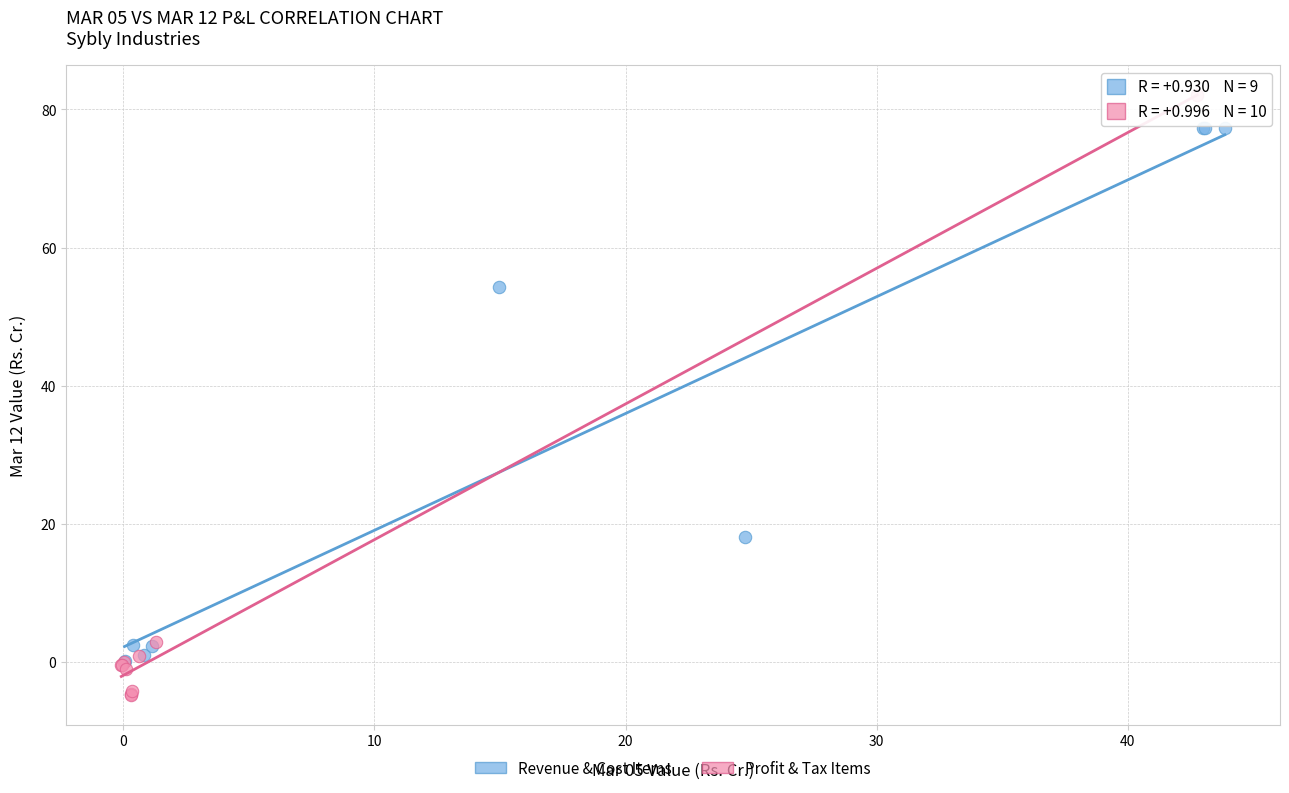

Which series has the widest spread of Y values?

Profit & Tax Items